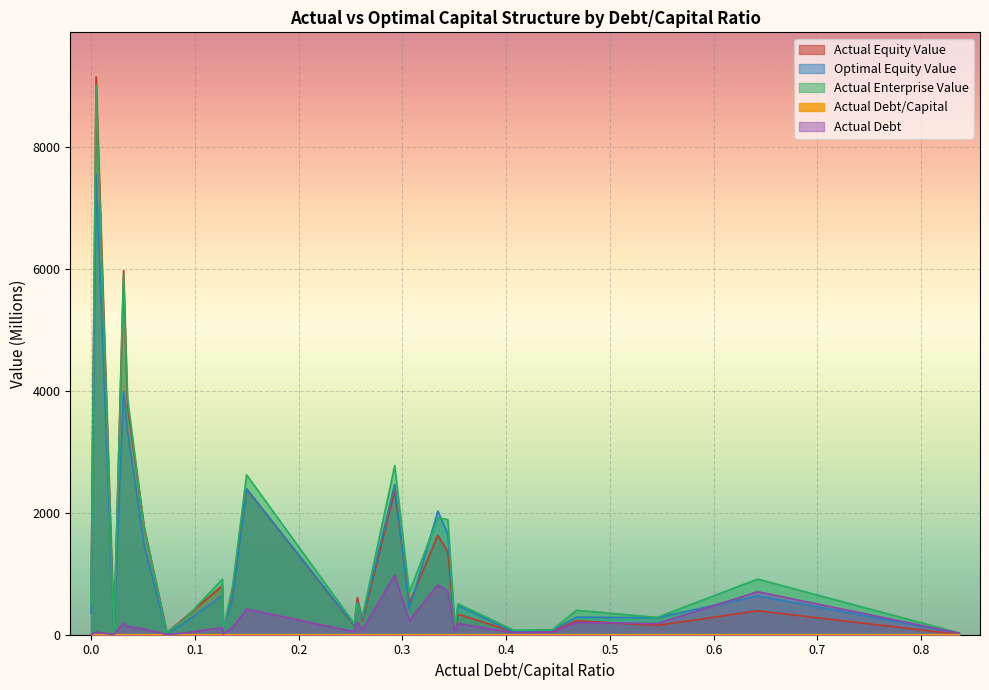

What are all the series names shown in the legend?

actual_debt_capital, actual_equity_value, optimal_equity_value, actual_enterprise_value, actual_debt